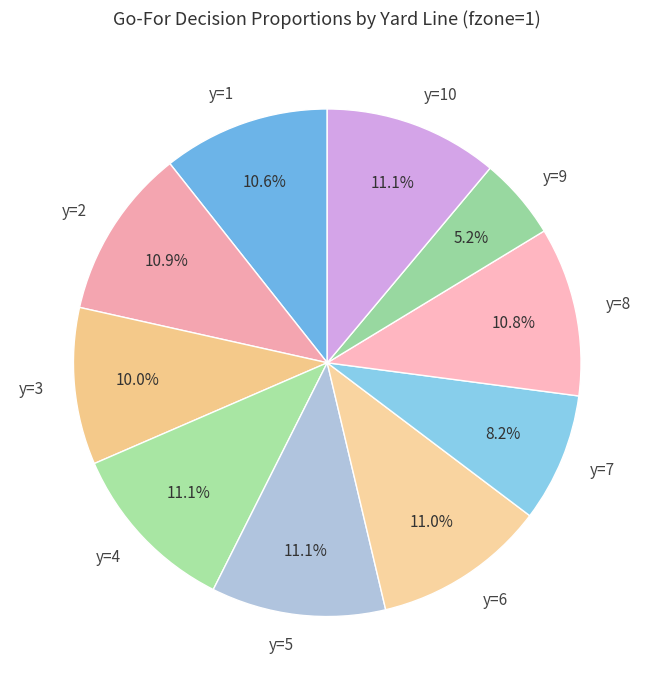

Which slice is the smallest?

y=9